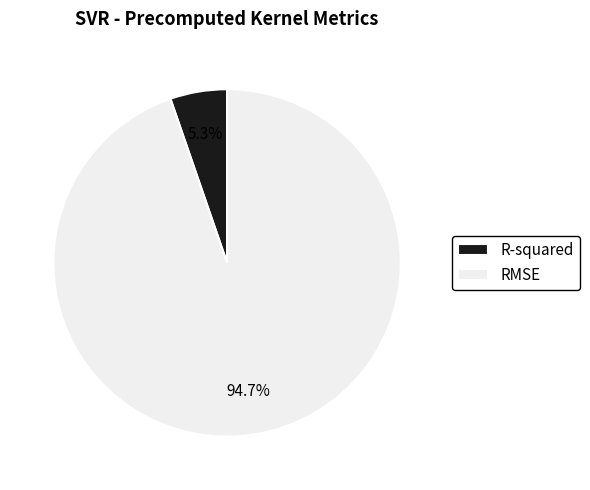

How many slices are in this pie chart?

2